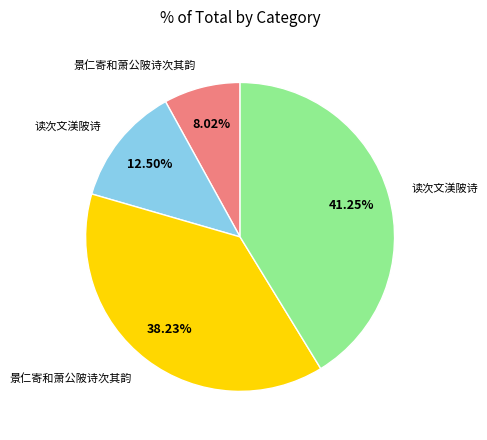

Is there a majority slice in this chart?

No